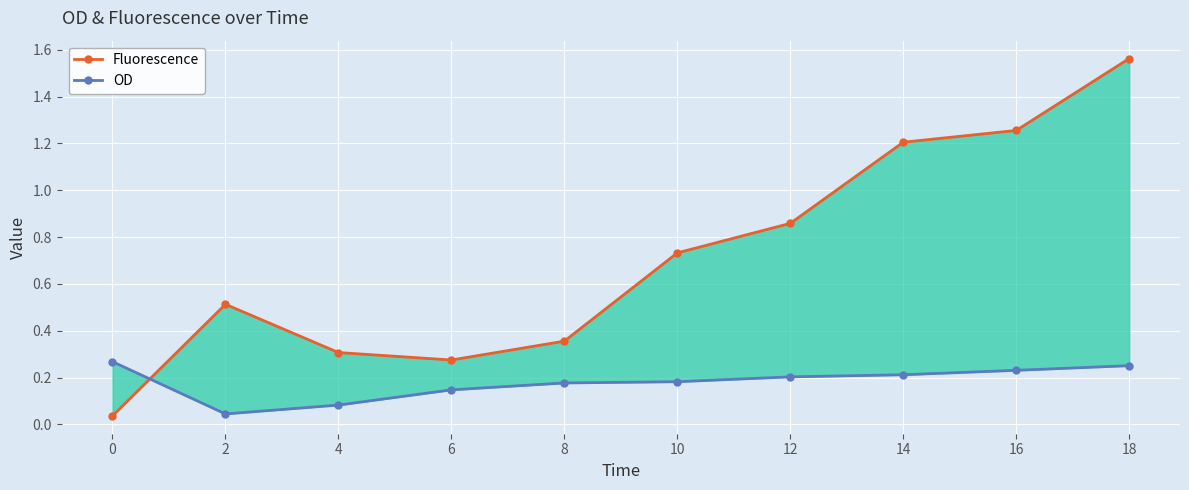

What are all the series names shown in the legend?

Fluorescence, OD